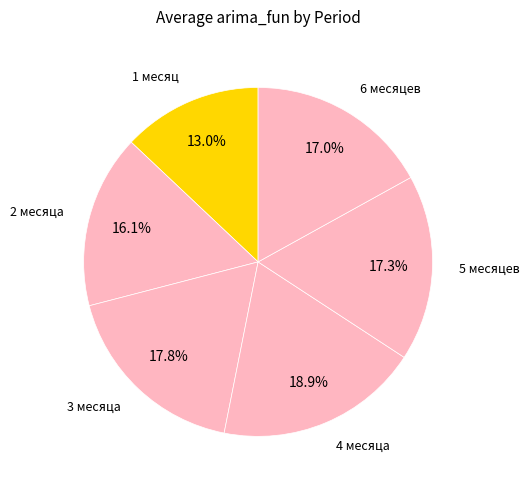

What is the ratio of the value at 2 месяца to the value at 1 месяц?

1.2